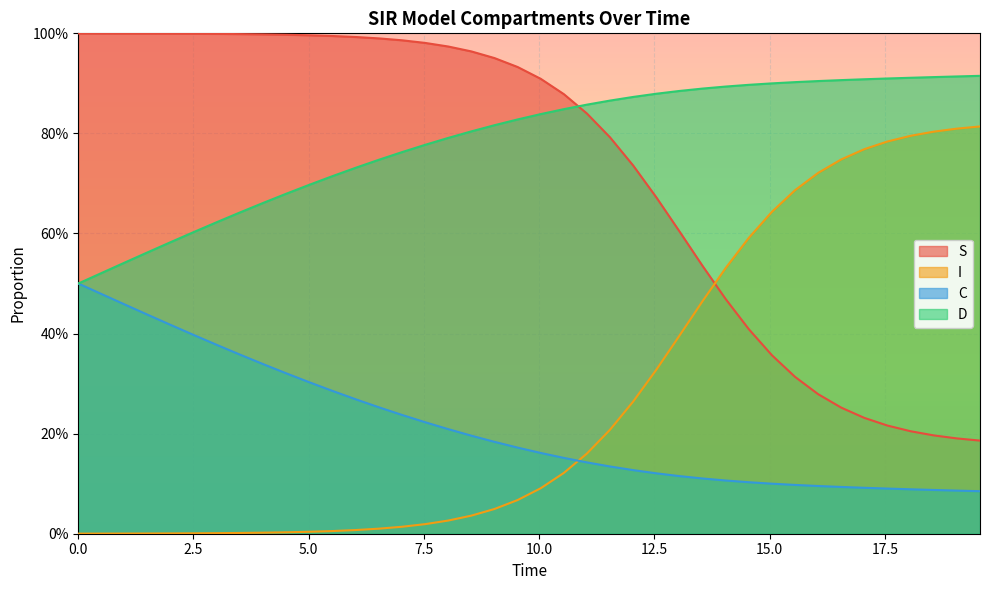

At how many categories does at least one series exceed 0?

40